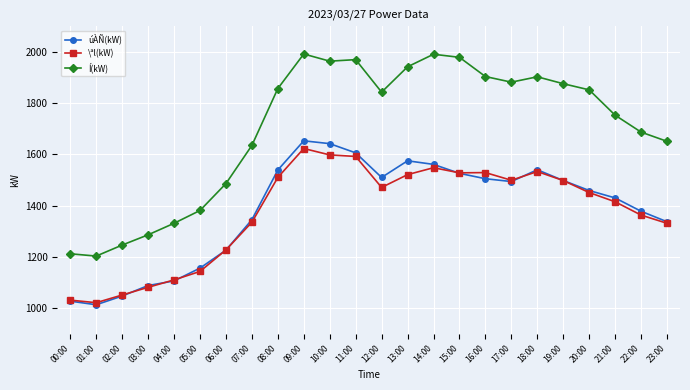

How many series are shown in this chart?

3